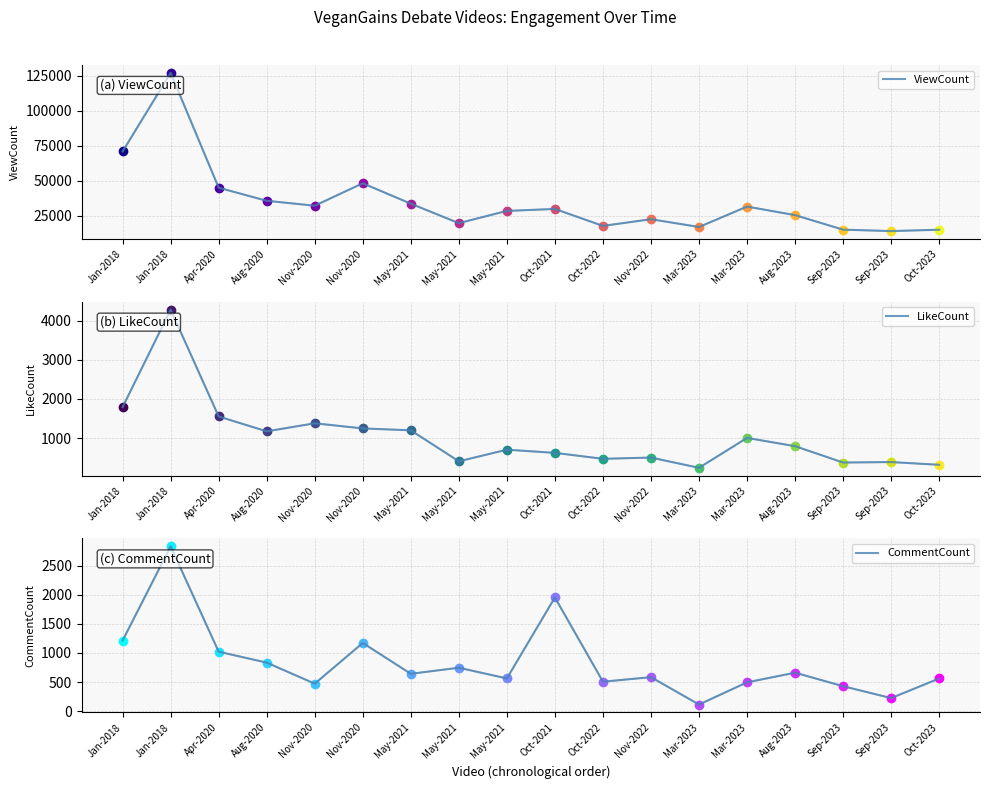

In LikeCount, how many points are lower than both neighbors (excluding endpoints)?

5